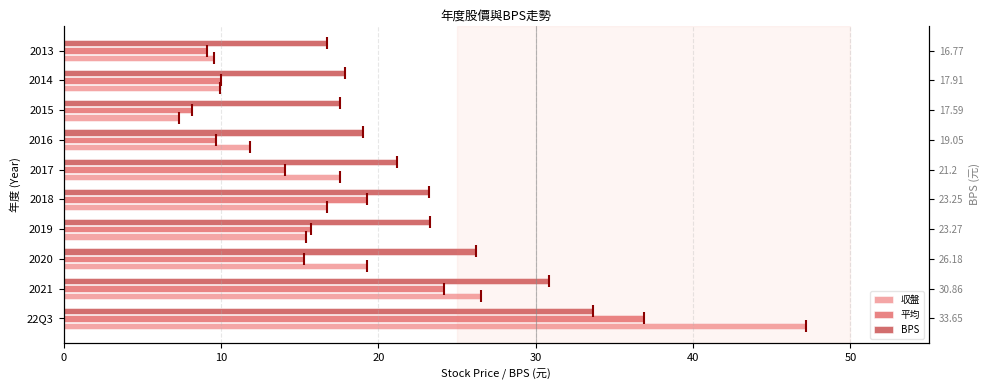

Which series has the largest total across all categories?

BPS